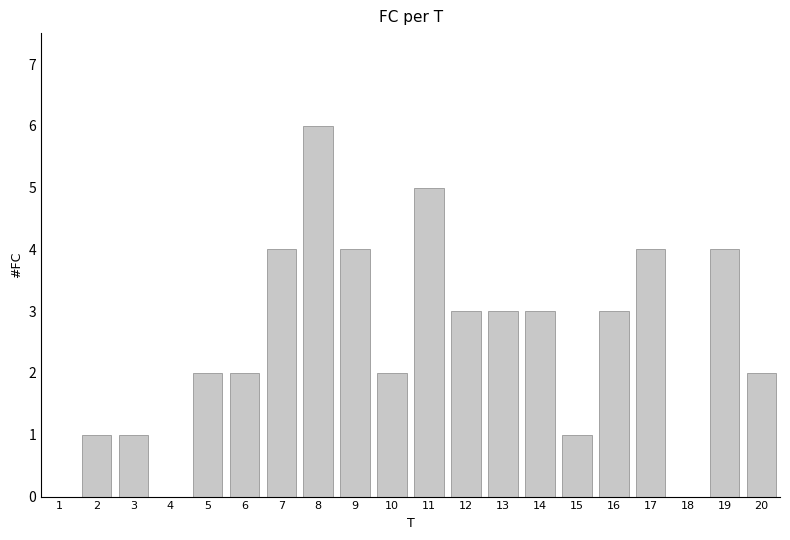

Reading left to right, what are all the values shown in this chart?

0	1	1	0	2	2	4	6	4	2	5	3	3	3	1	3	4	0	4	2